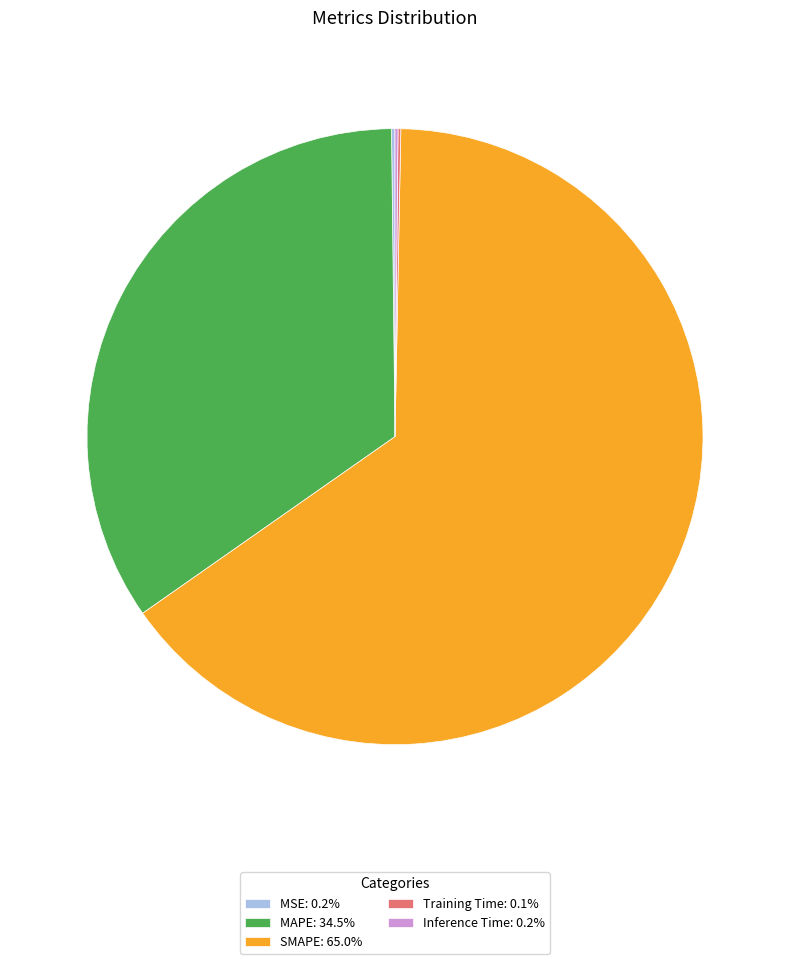

Is there a majority slice in this chart?

Yes